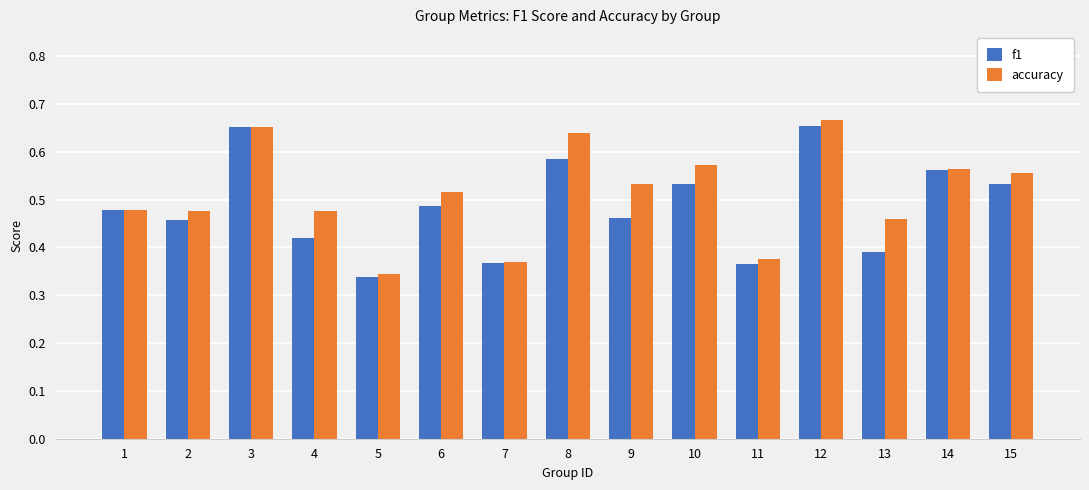

The value of accuracy at 3 is 1.0. True or false?

False